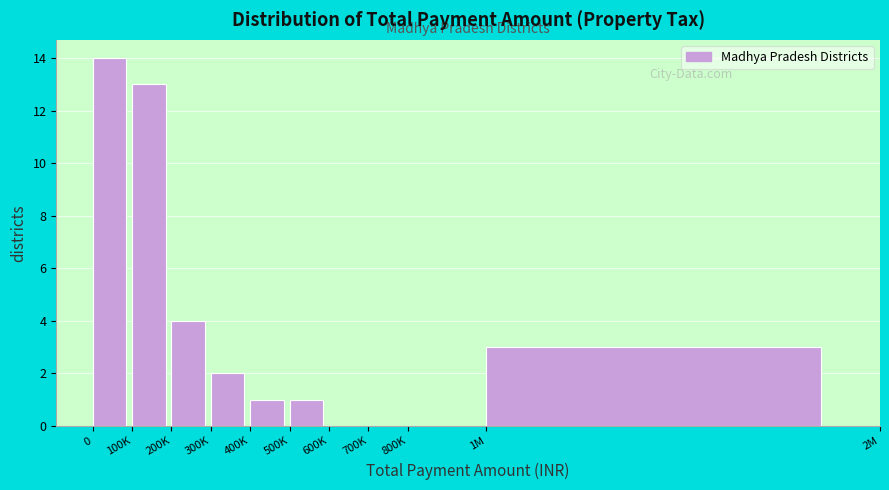

Reading right to left, transcribe all the data shown in this chart.

1M=3	800K=0	700K=0	600K=0	500K=1	400K=1	300K=2	200K=4	100K=13	0=14